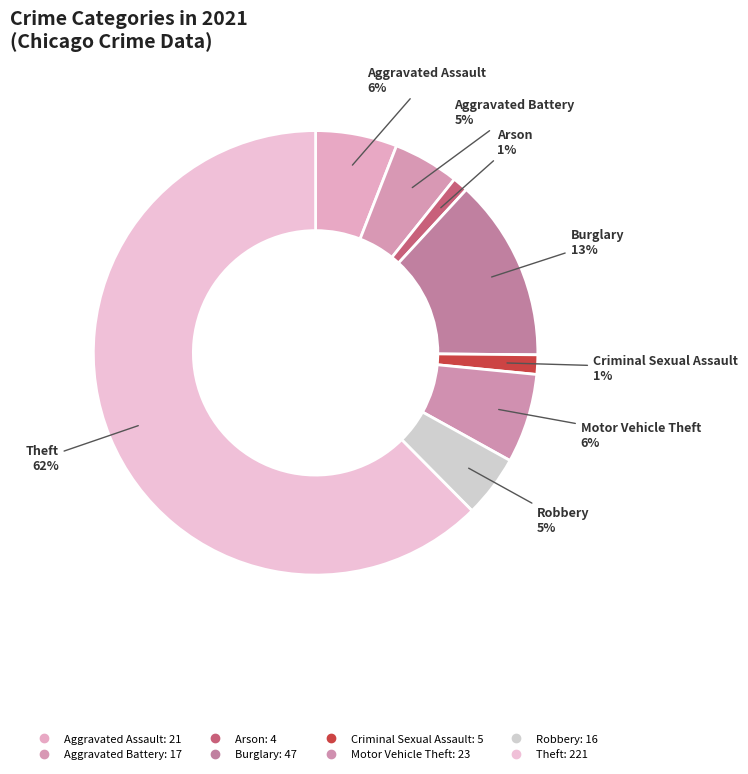

Count the number of slices in the pie.

8